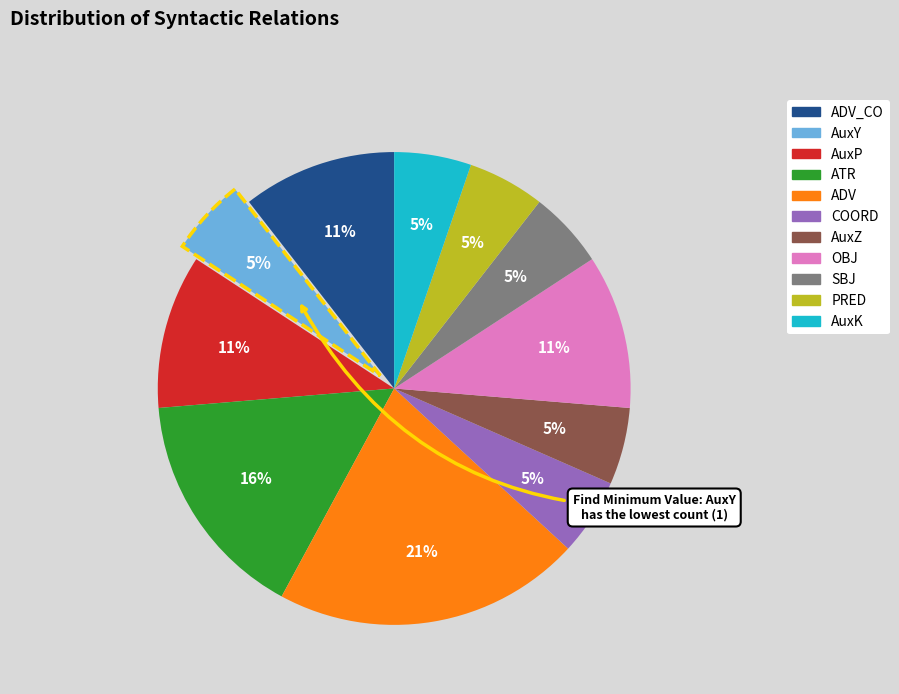

Count the number of slices in the pie.

11